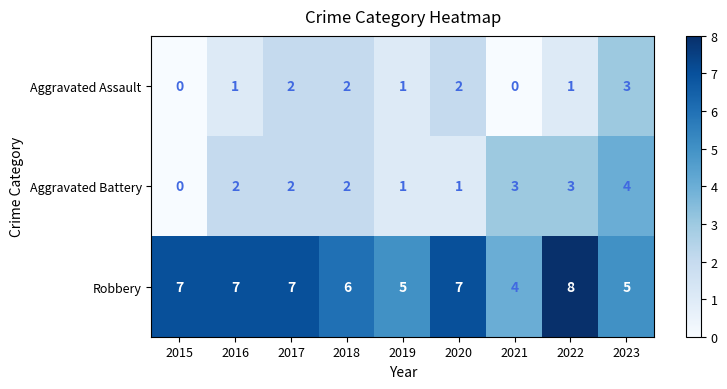

Which category has the lowest value in the Robbery series?

2021